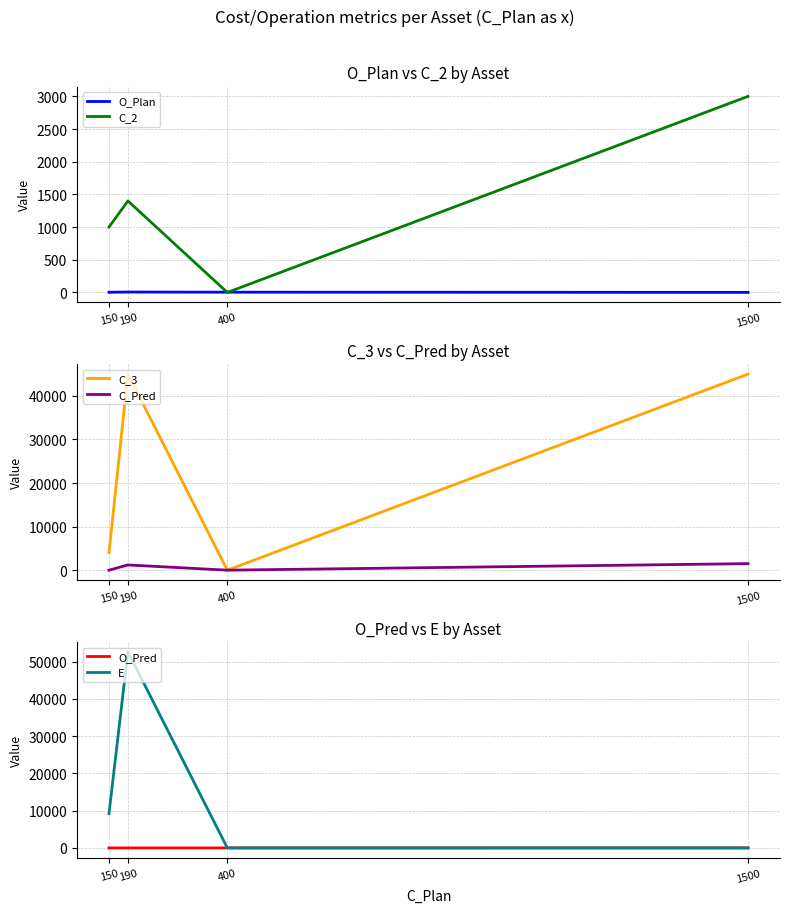

In C_3, how many points are higher than both neighbors (excluding endpoints)?

1